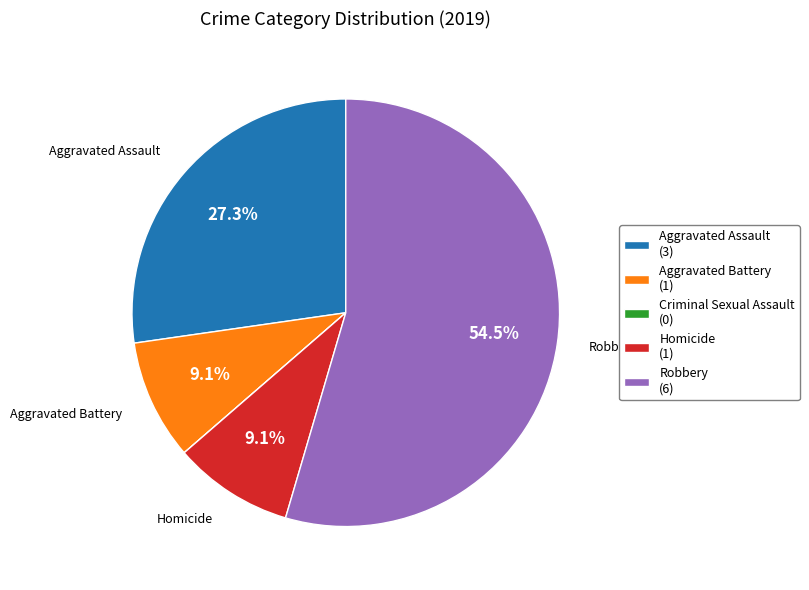

What percentage is the Aggravated Battery slice, to the nearest percent?

9%